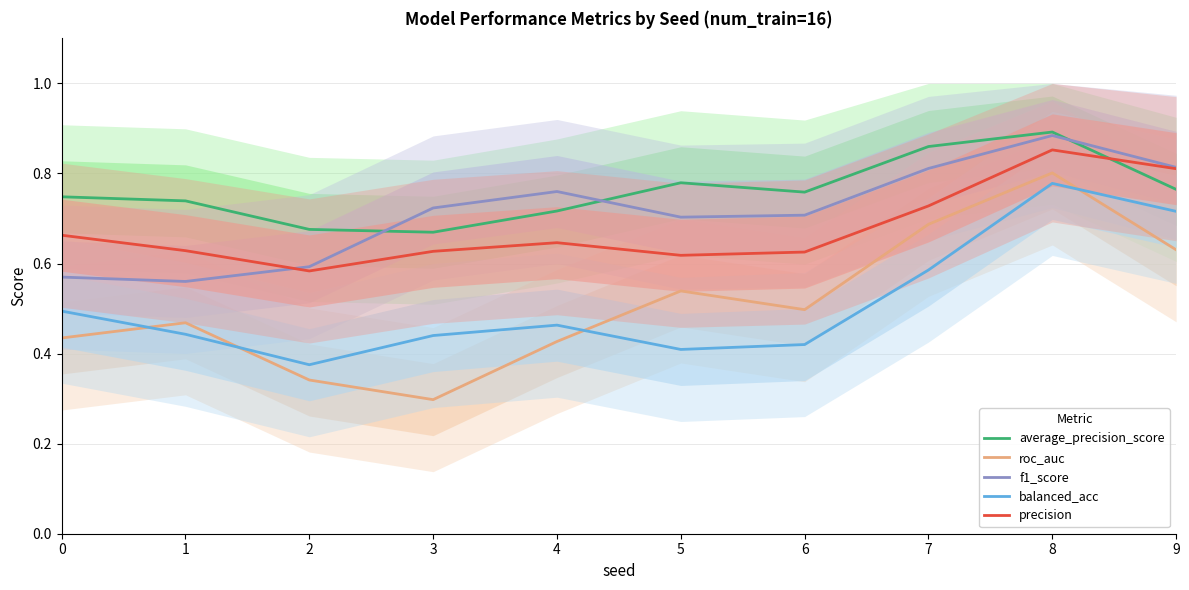

What is the difference between the second highest and second lowest values in the f1_score series?

0.2